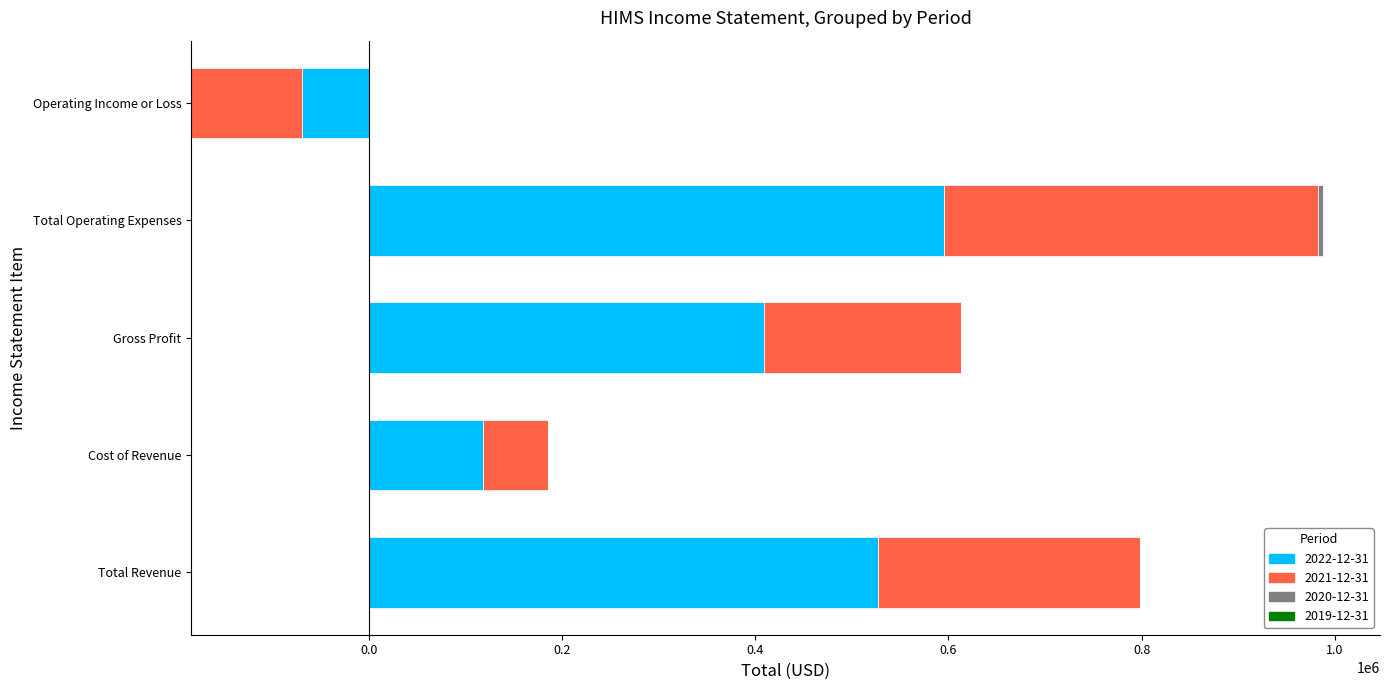

The value of 2022-12-31 at Total Operating Expenses is 595600. True or false?

True